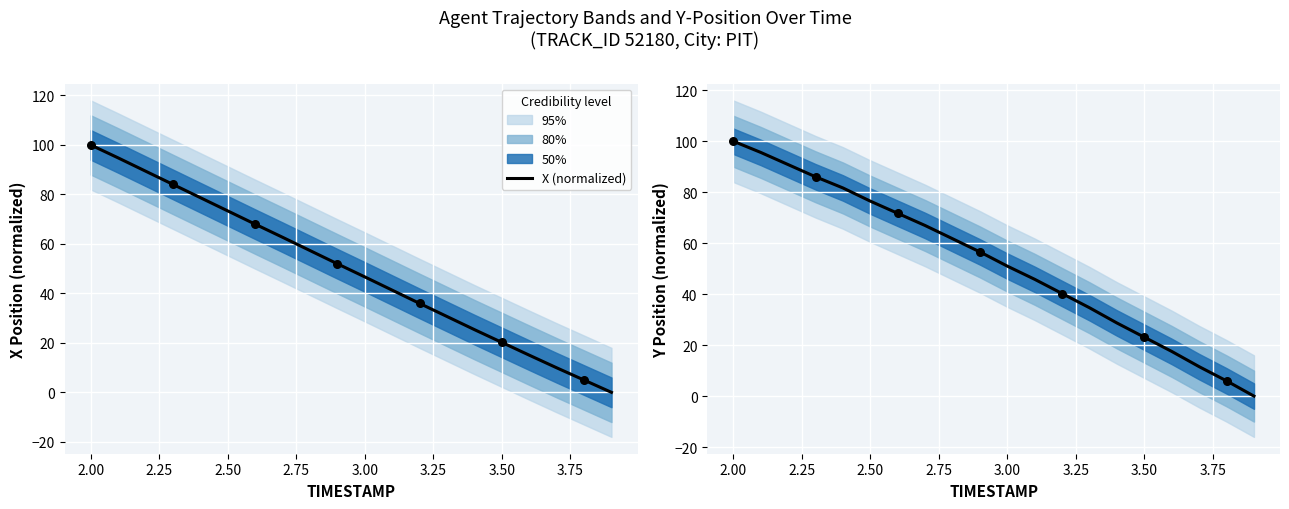

At how many categories does at least one series exceed 67?

7